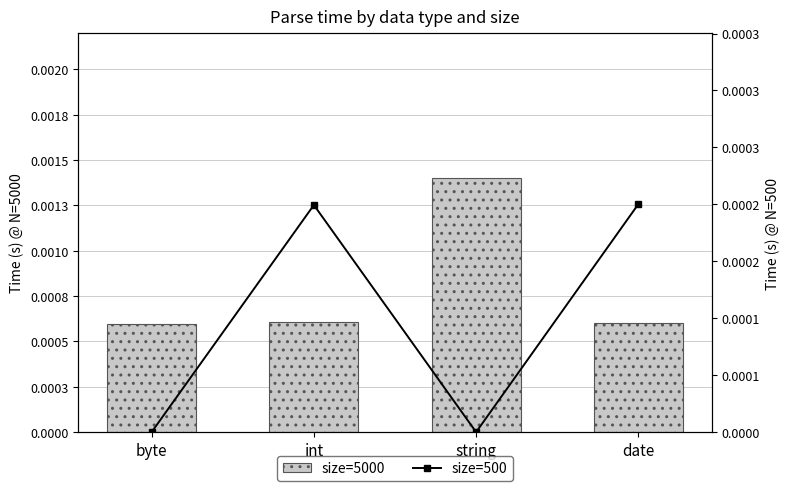

What are all the series names shown in the legend?

size=5000, size=500